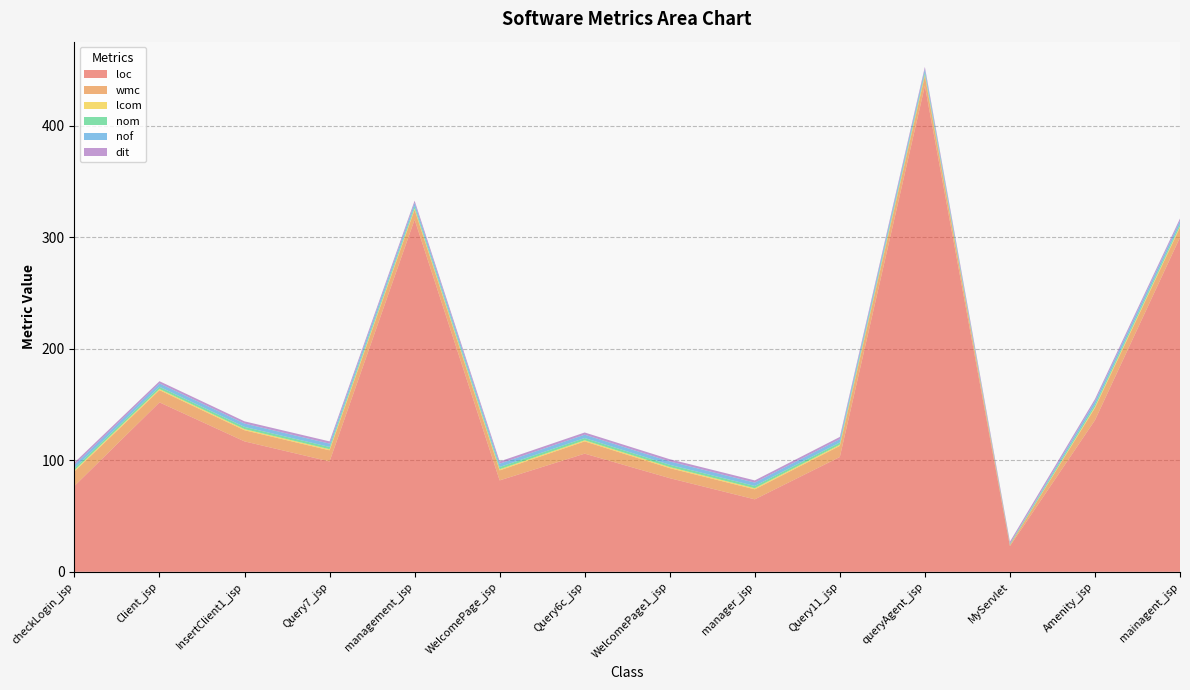

Reading right to left, what are all the values shown in this chart?

loc: 300	136	23	436	103	65	84	106	82	316	99	117	152	77
wmc: 9	11	1	9	10	9	9	11	9	9	10	10	11	13
lcom: 1	1	0	1	1	1	1	1	1	1	1	1	1	1
nom: 2	2	1	2	2	2	2	2	2	2	2	2	2	2
nof: 3	3	0	3	3	3	3	3	3	3	3	3	3	3
dit: 2	2	2	2	2	2	2	2	2	2	2	2	2	2